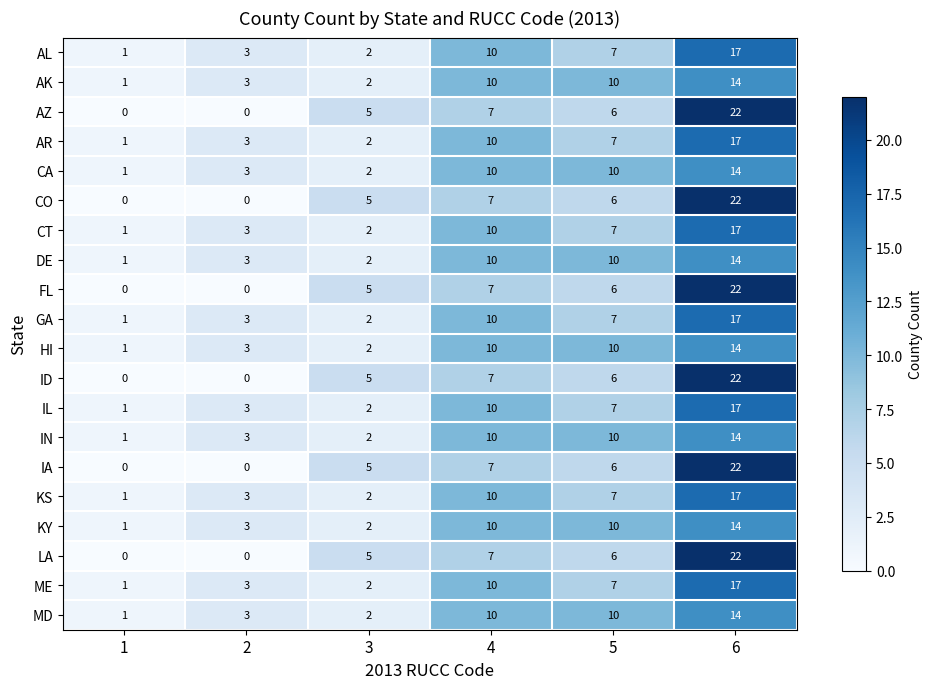

What is the sum of the LA values at 4 and 1?

7